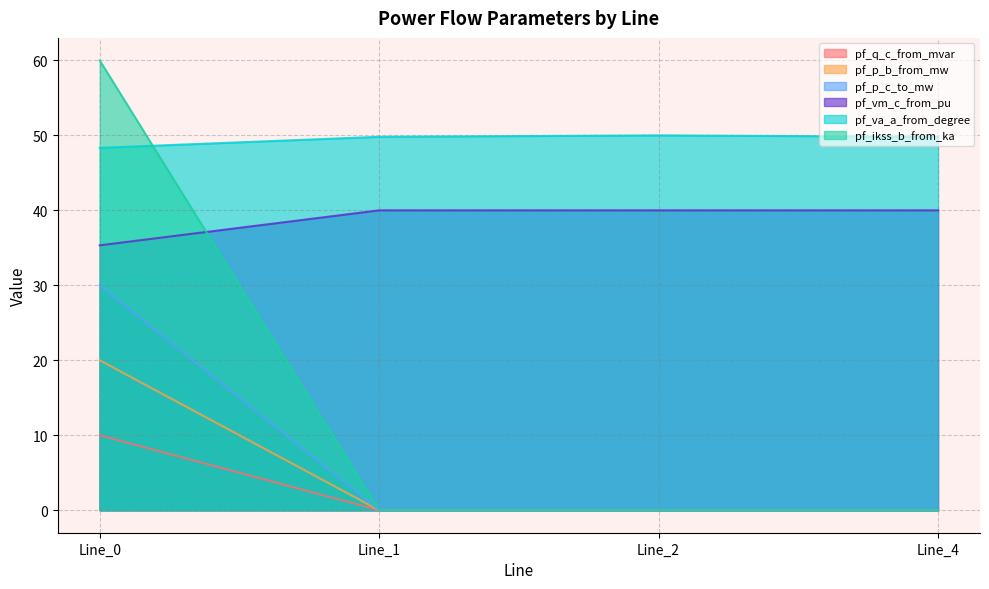

How many lines are shown in the chart?

6